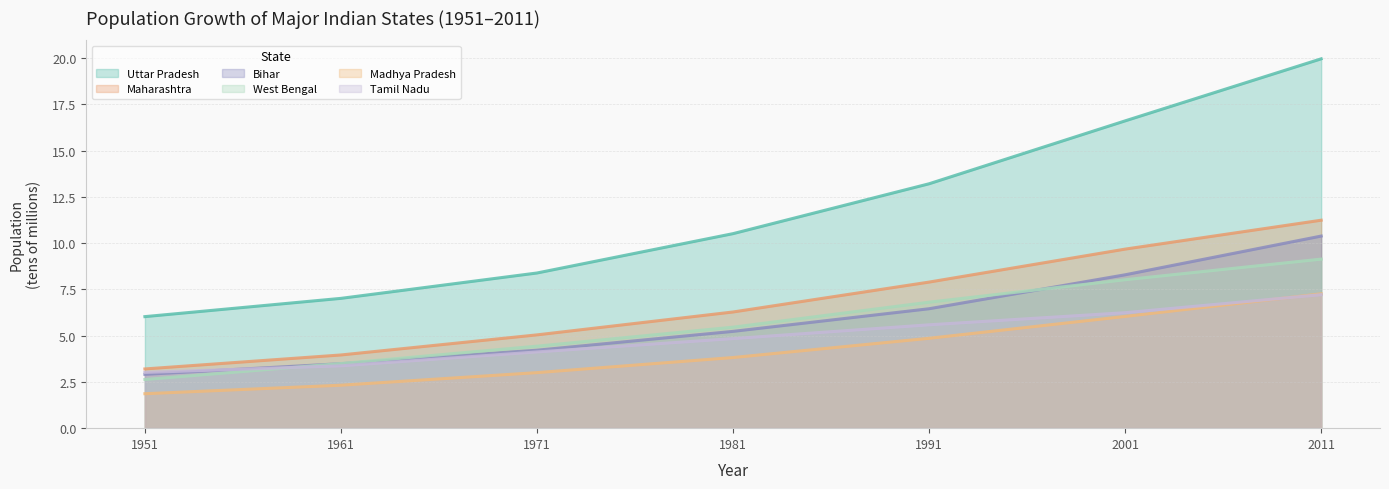

What is the spread (max minus min) of values at 1991?

8.3